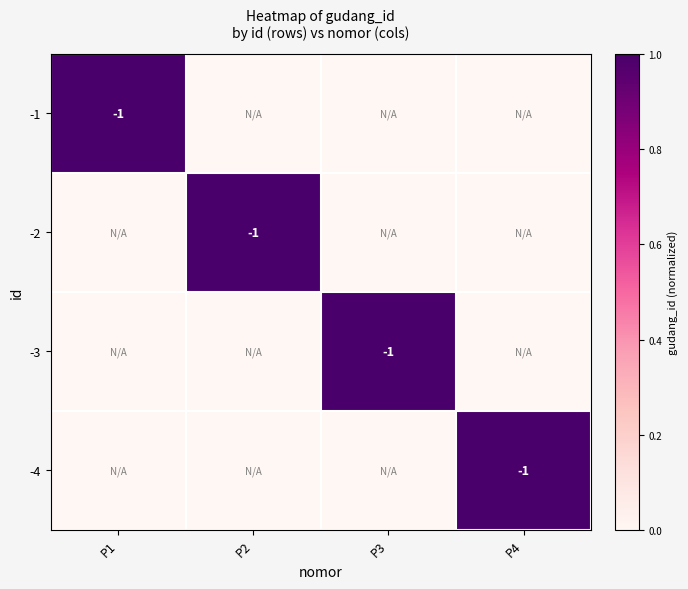

The value of -1 at P1 is 0. True or false?

False